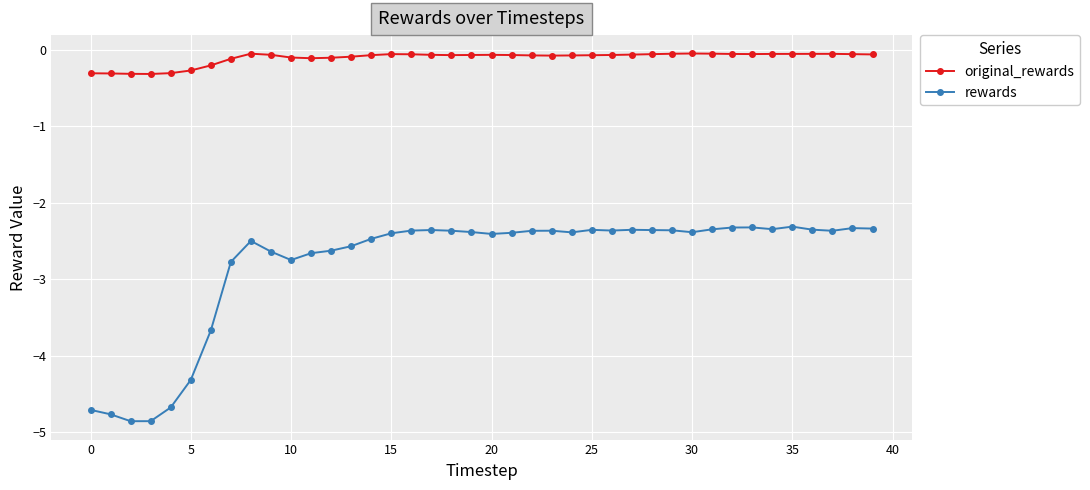

What are all the series names shown in the legend?

original_rewards, rewards